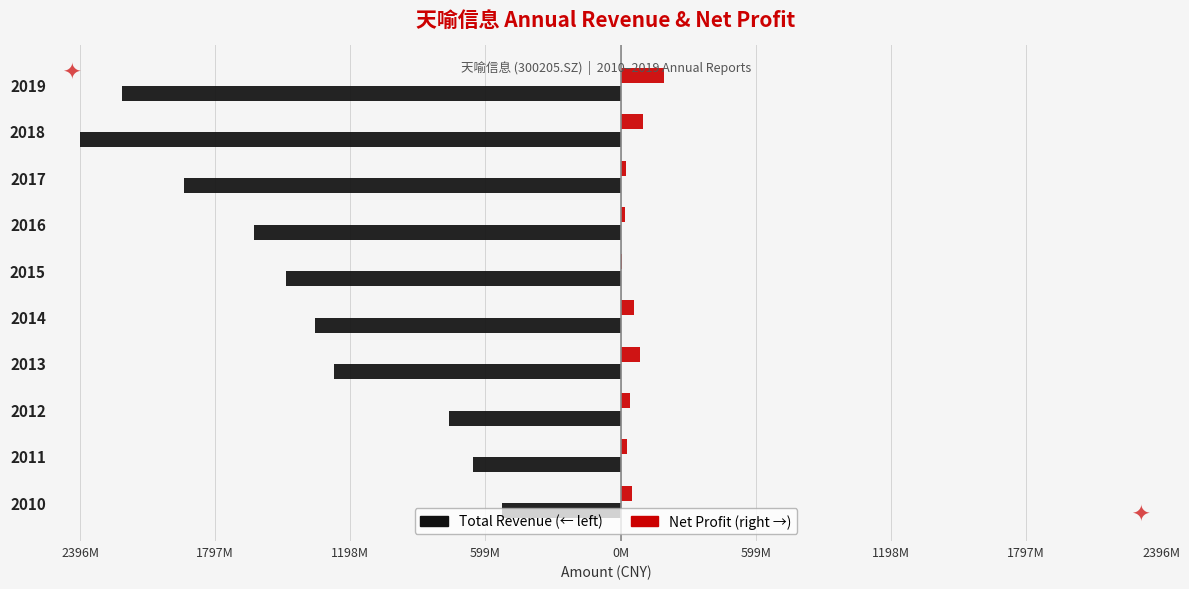

How many categories are shown in the chart?

10